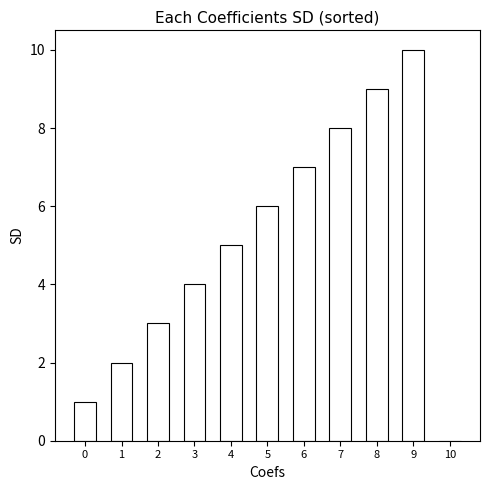

The value at 4 is 5. True or false?

True